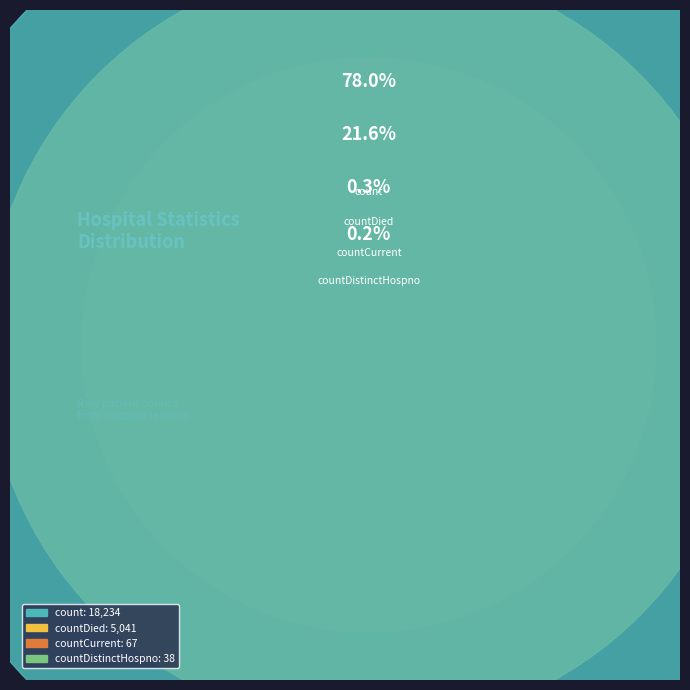

Is the sum of countDied and countCurrent greater than half?

No